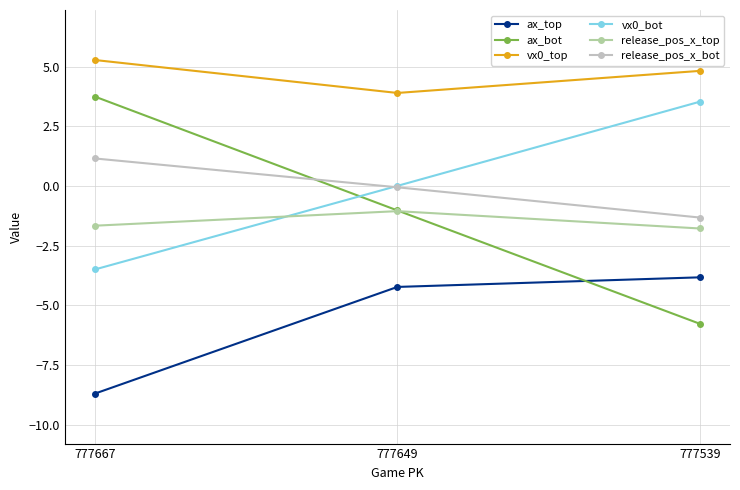

Reading left to right, transcribe all the data shown in this chart.

ax_top: 777667=-8.7	777649=-4.2	777539=-3.8
ax_bot: 777667=3.8	777649=-1.0	777539=-5.8
vx0_top: 777667=5.3	777649=3.9	777539=4.8
vx0_bot: 777667=-3.5	777649=0.0	777539=3.5
release_pos_x_top: 777667=-1.7	777649=-1.0	777539=-1.8
release_pos_x_bot: 777667=1.2	777649=-0.0	777539=-1.3